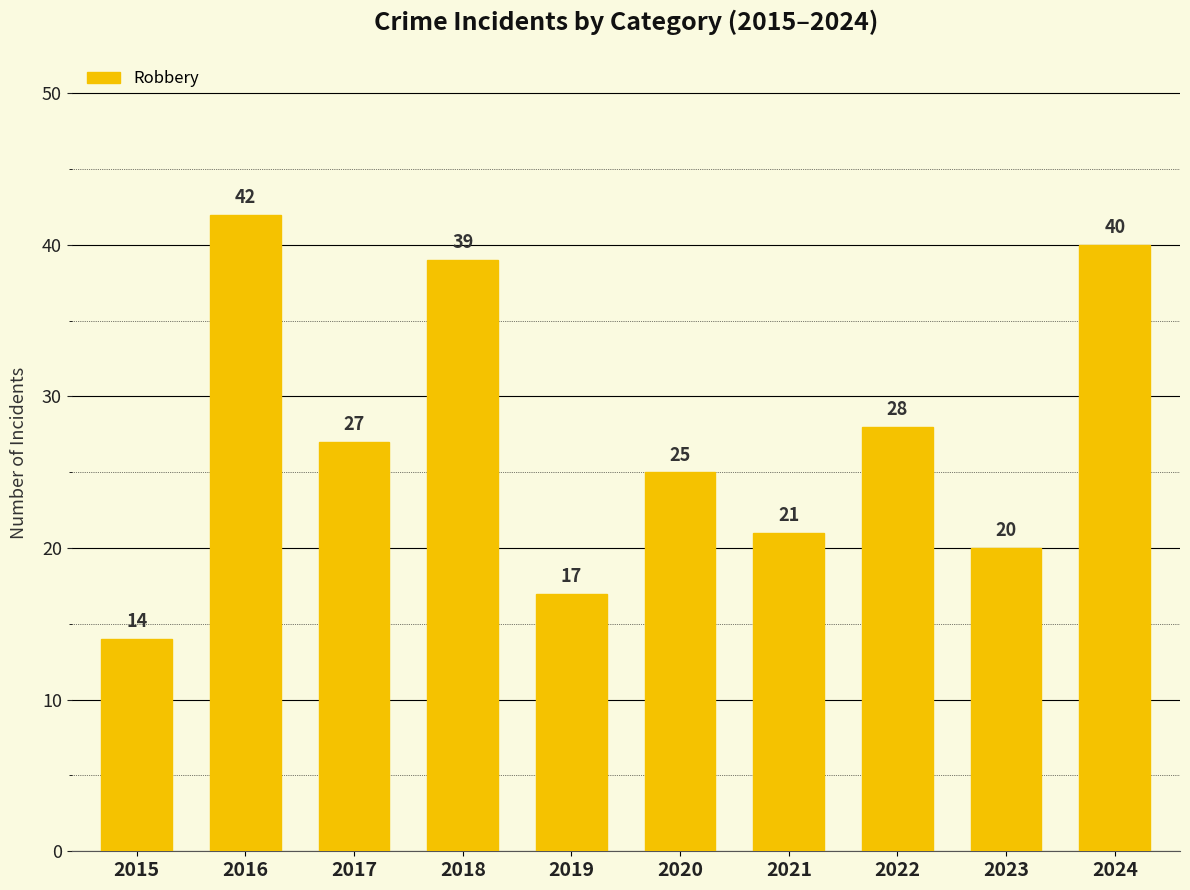

What is the maximum value shown in the chart?

42